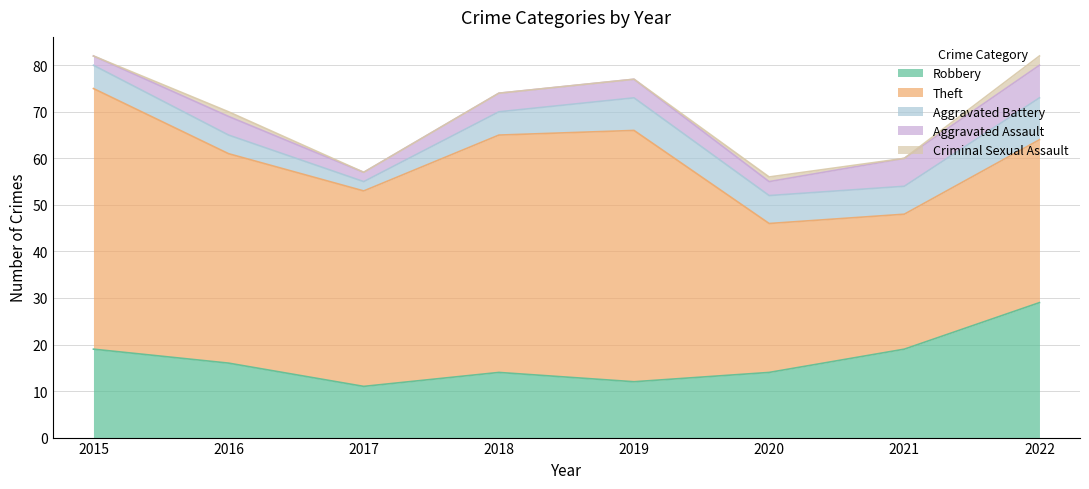

Where is Criminal Sexual Assault nearest to the value 1?

2016